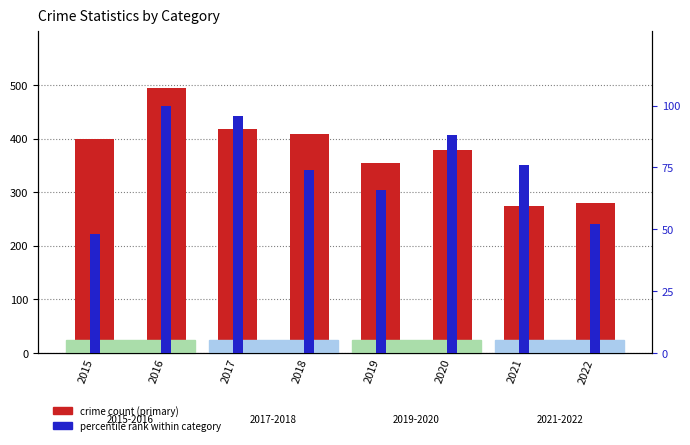

Read the percentile rank within category value at 2017, to the nearest 5.

95